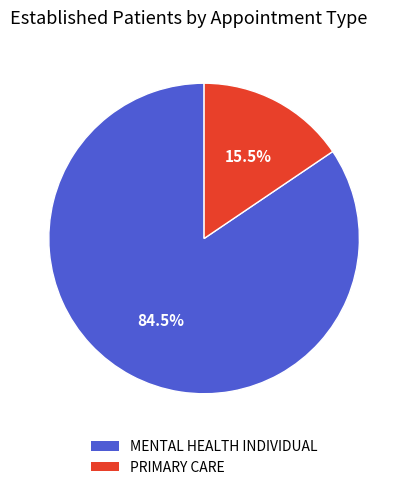

What is the largest slice in the pie chart?

MENTAL HEALTH INDIVIDUAL